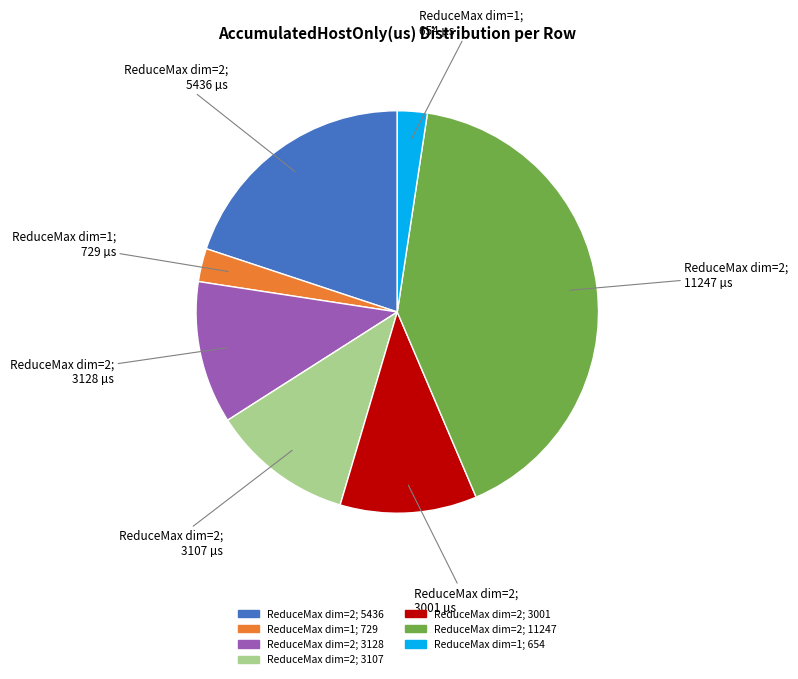

Is there a majority slice in this chart?

No